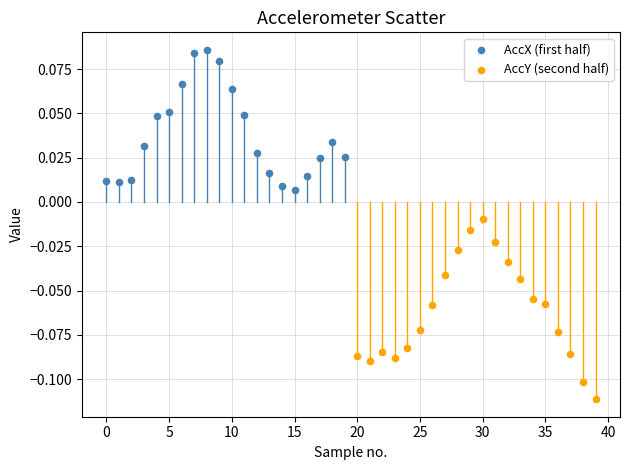

Which series reaches the minimum Y coordinate?

AccY (second half)